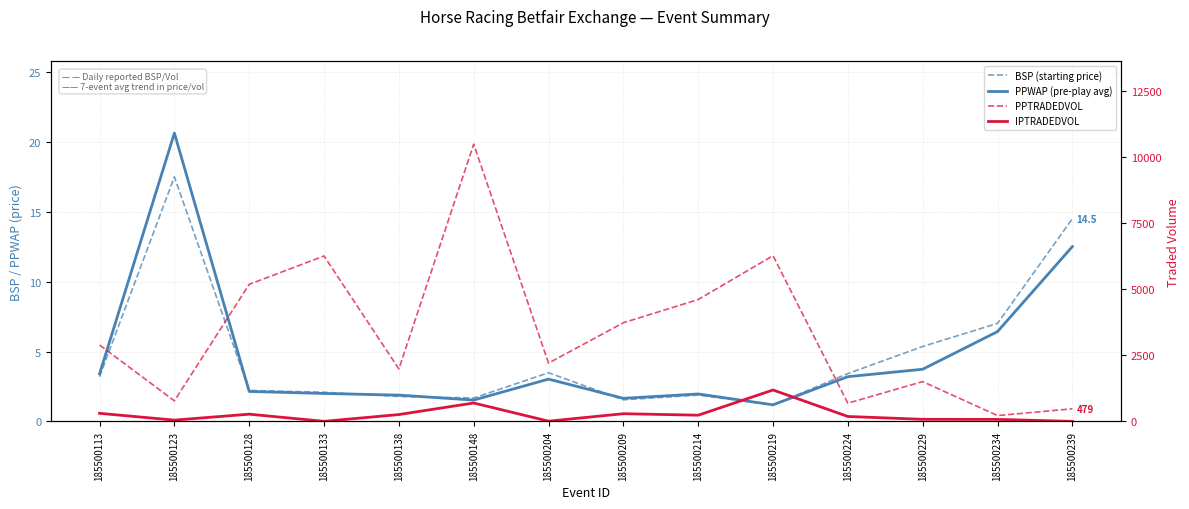

Which series has the largest total across all categories?

PPTRADEDVOL